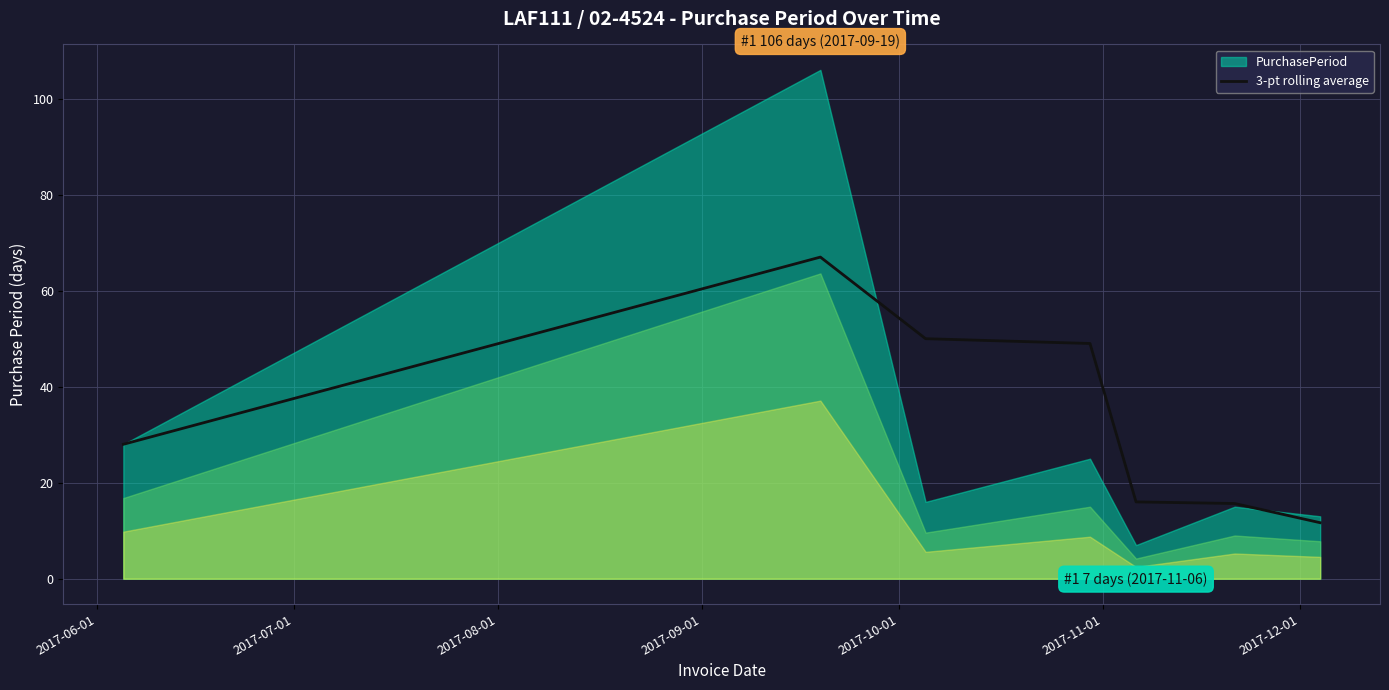

Is it true that the value at 2017-08-01 is 84.6?

False